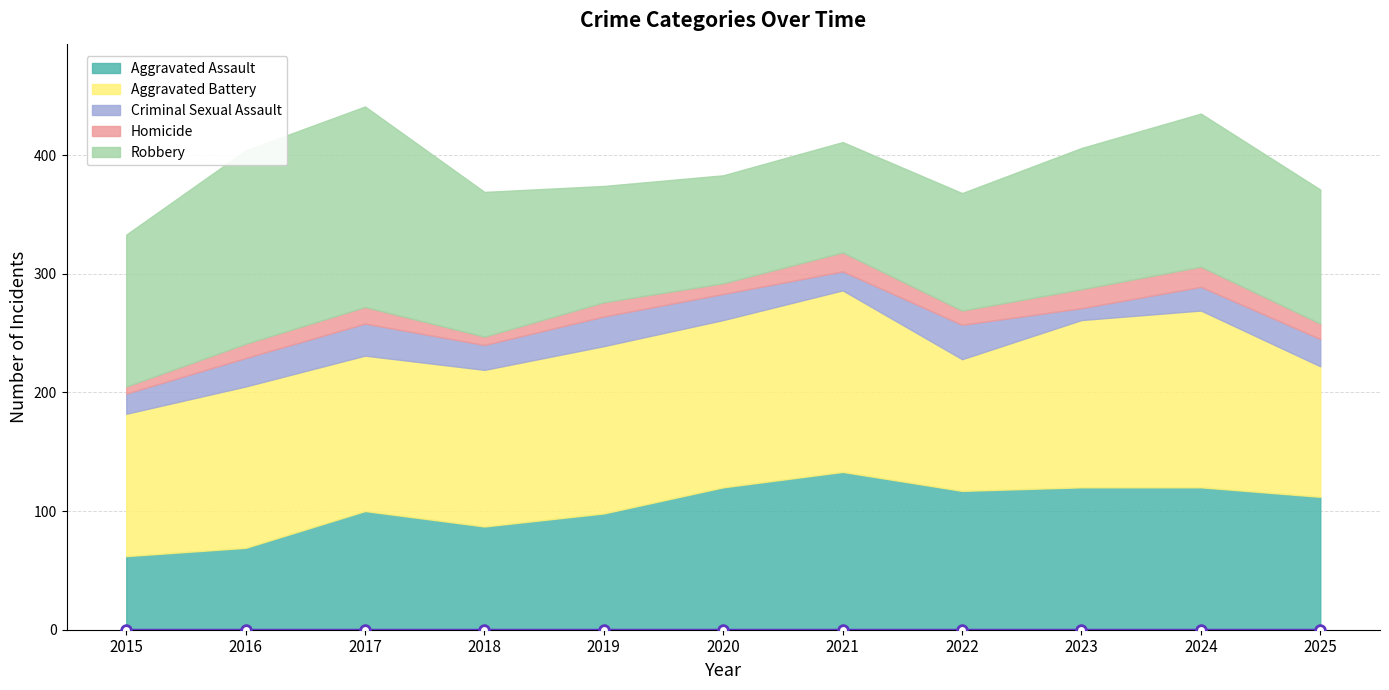

Reading right to left, what are all the values shown in this chart?

Aggravated Assault: 112	120	120	117	133	120	98	87	100	69	62
Aggravated Battery: 110	149	141	111	153	141	141	132	131	136	120
Criminal Sexual Assault: 23	20	10	29	16	22	25	21	27	24	17
Homicide: 13	17	16	12	16	9	12	7	14	12	6
Robbery: 113	129	119	99	93	91	98	122	169	163	128